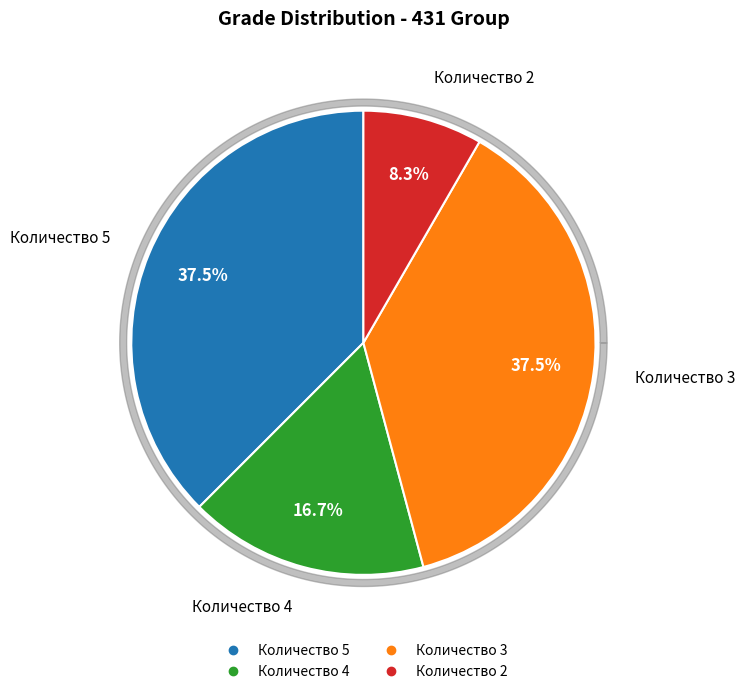

Which slice is the smallest?

Количество 2